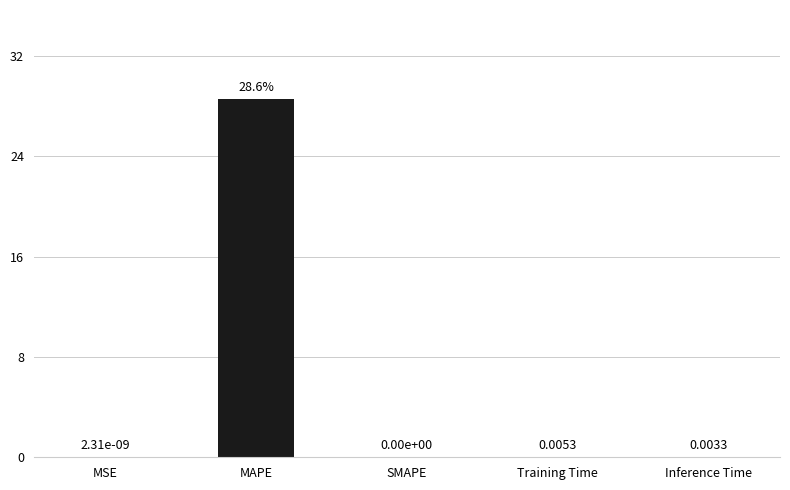

What is the sum of all values?

28.6